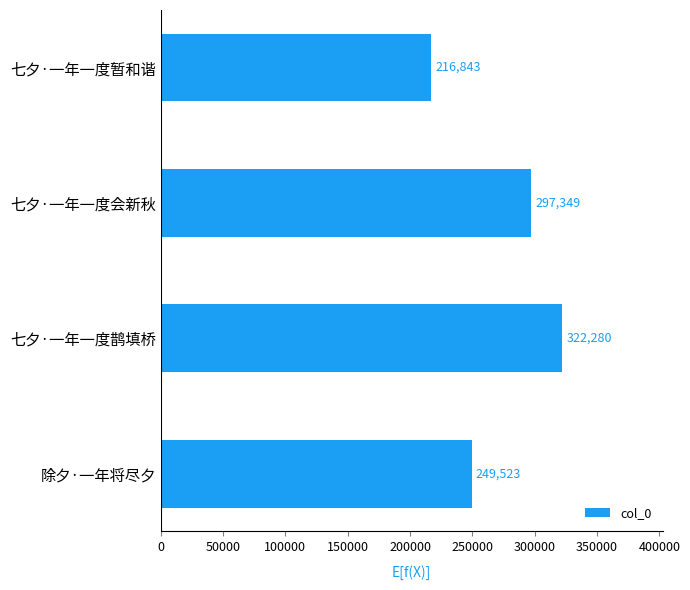

List the labels in order of value, smallest first.

七夕·一年一度暂和谐, 除夕·一年将尽夕, 七夕·一年一度会新秋, 七夕·一年一度鹊填桥